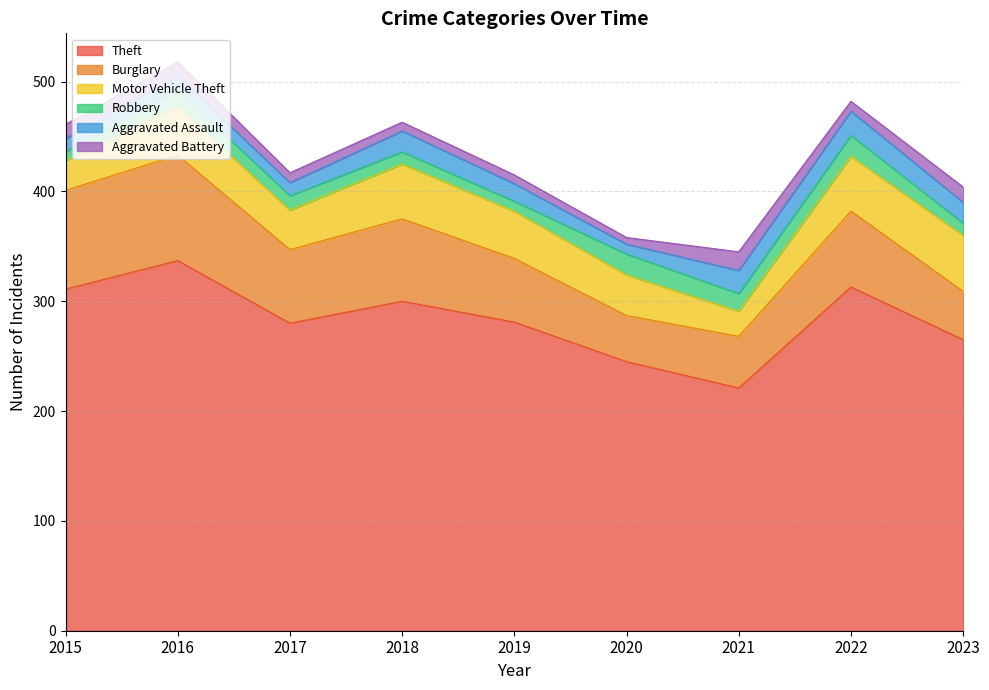

What is the difference between the highest and lowest values at 2020?

239